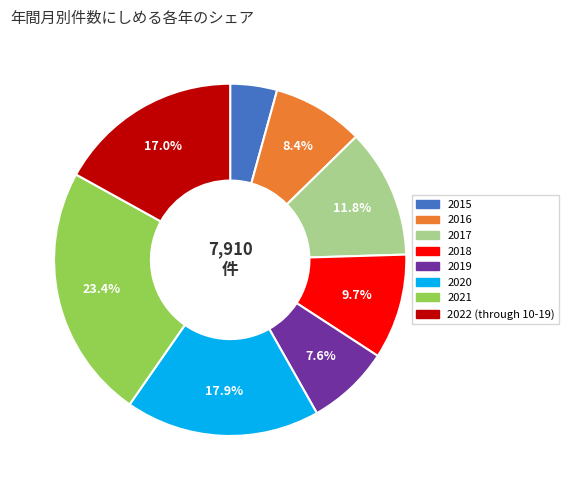

Which has a higher value, 2017 or 2020?

2020